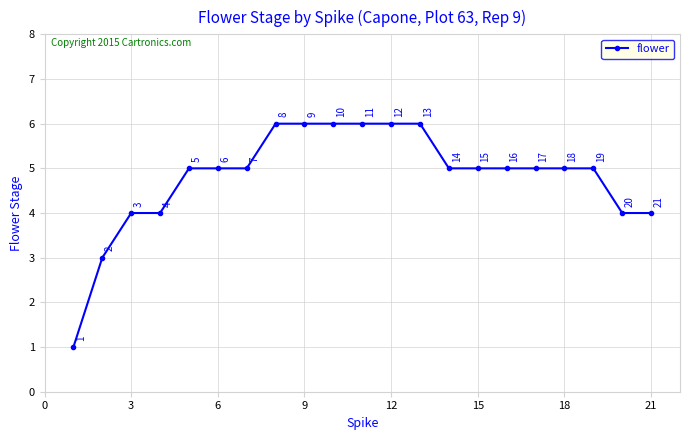

What is the average value?

5